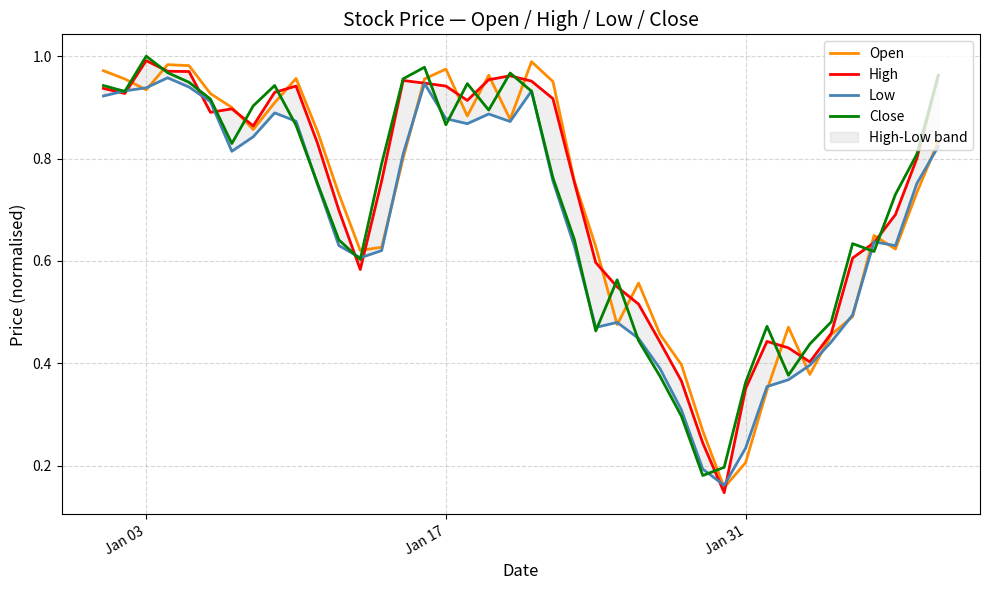

Which series ends up on top after the final intersection of Close and Open?

Close